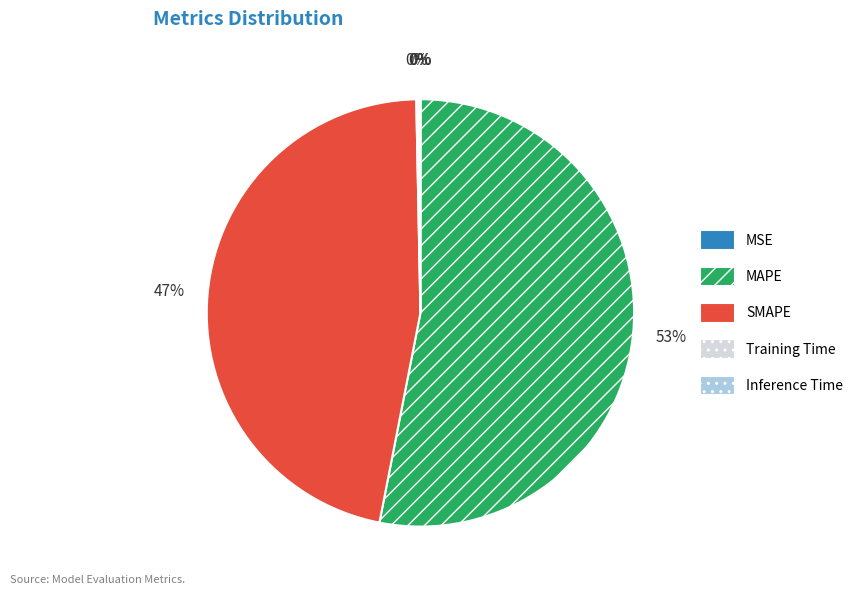

Is the sum of MAPE and SMAPE greater than half?

Yes